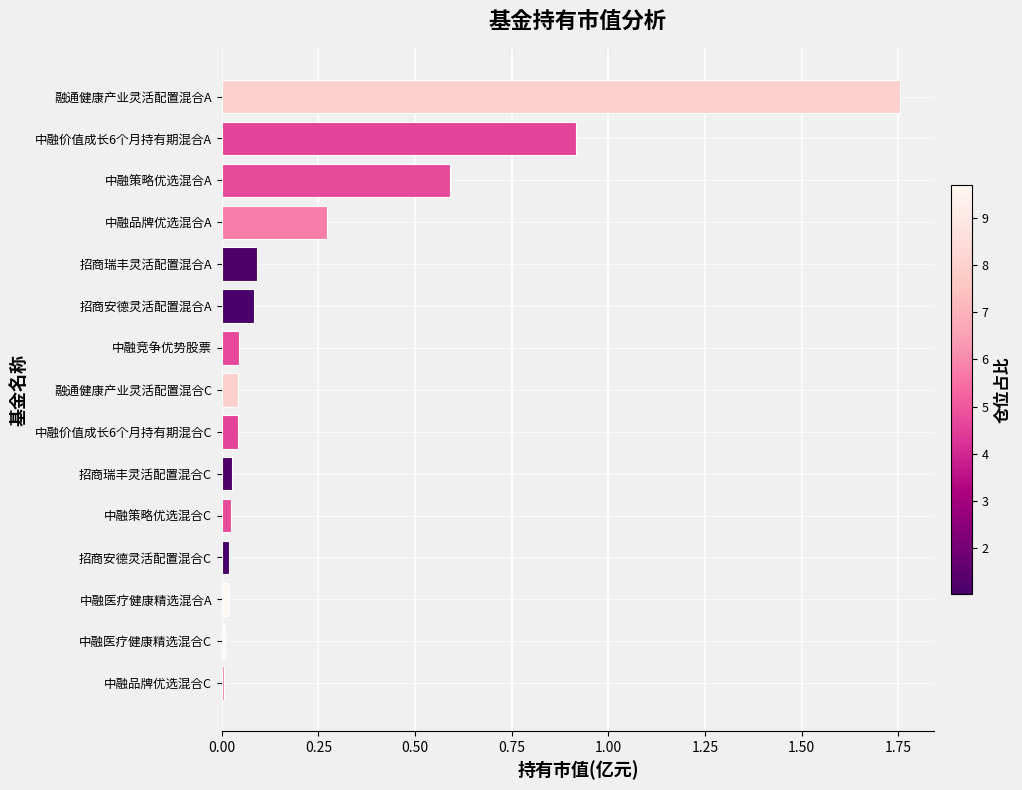

Is it true that the value at 中融策略优选混合A is 0.3?

False